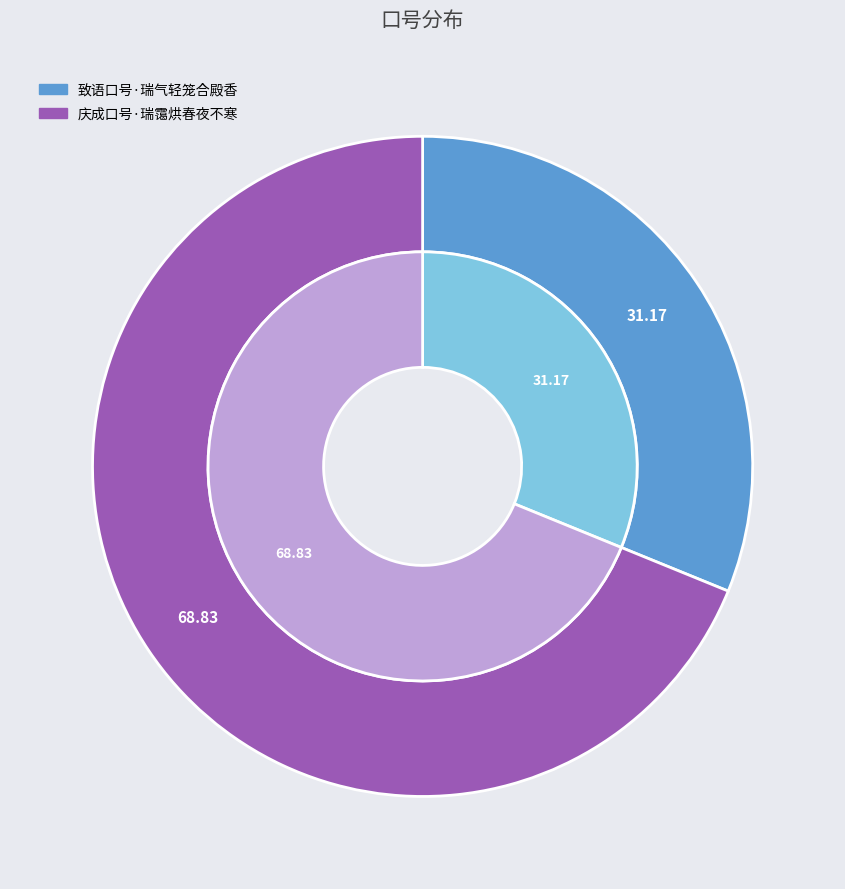

Rank the categories by value from highest to lowest.

庆成口号·瑞霭烘春夜不寒, 致语口号·瑞气轻笼合殿香